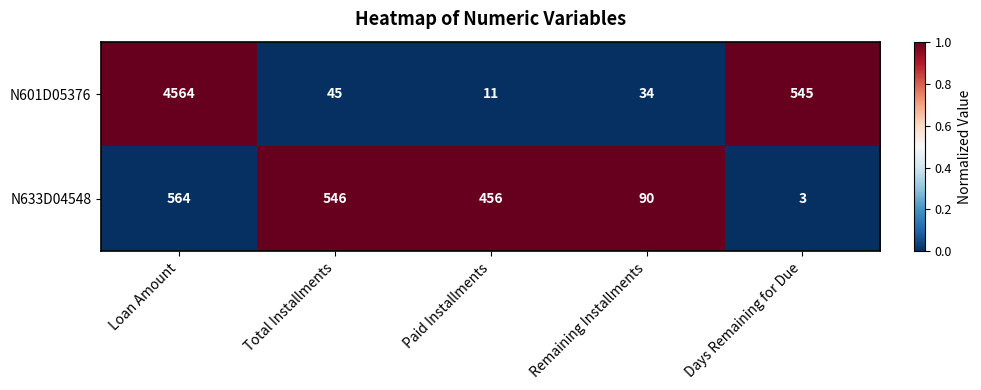

What is the lowest value of the N633D04548 series?

3